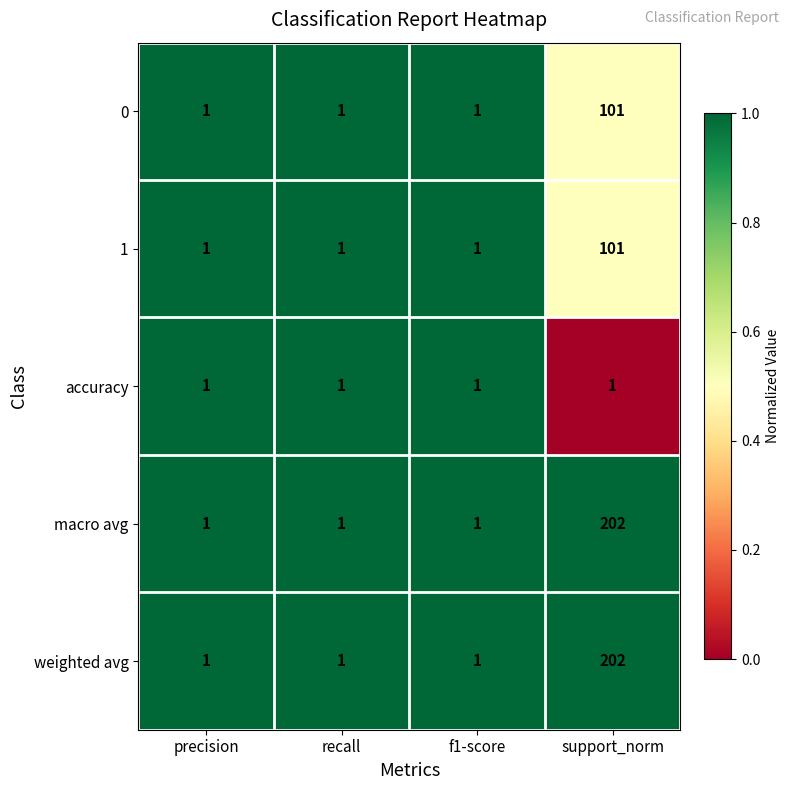

The accuracy series shows 0 at precision. True or false?

False